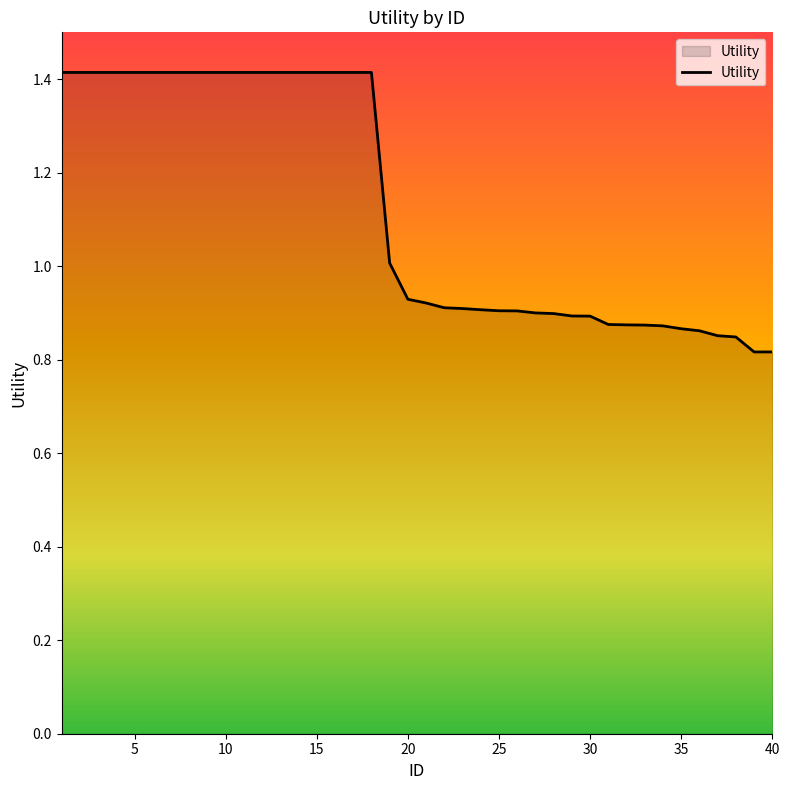

What is the maximum value shown in the chart?

1.4